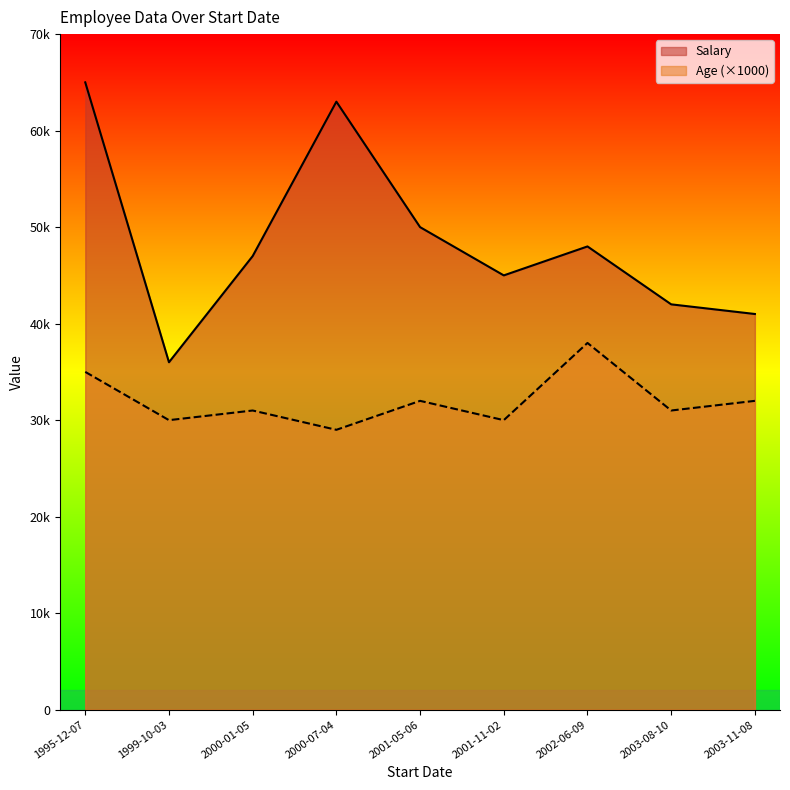

What is the spread (max minus min) of values at 2003-11-08?

40968